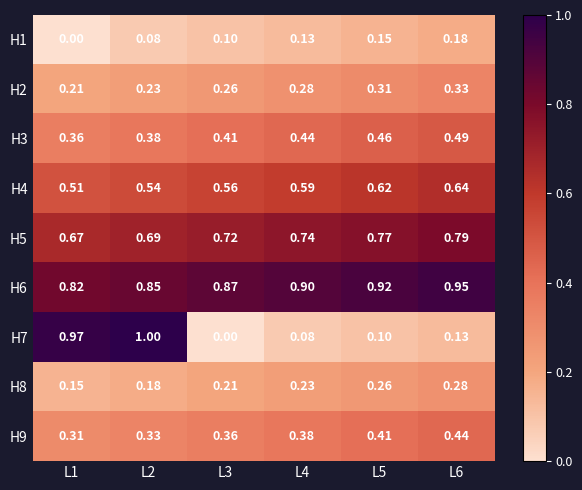

At which category does the chart reach its peak across all series?

L2